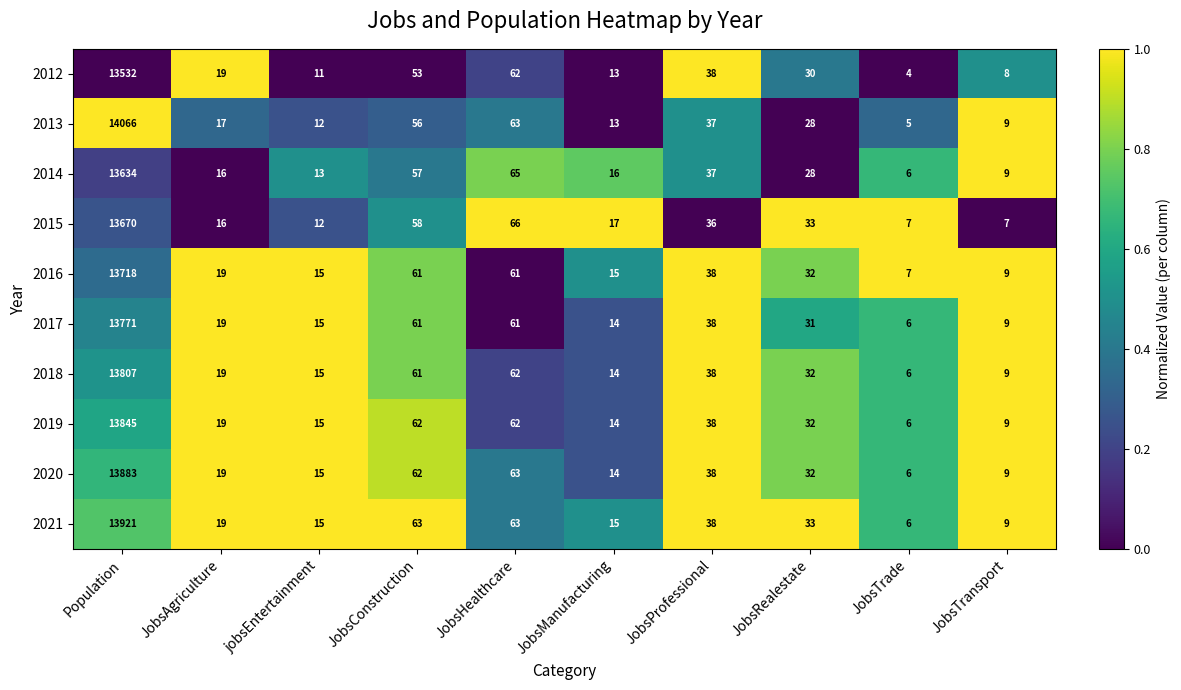

The value of 2017 at JobsProfessional is 38. True or false?

True